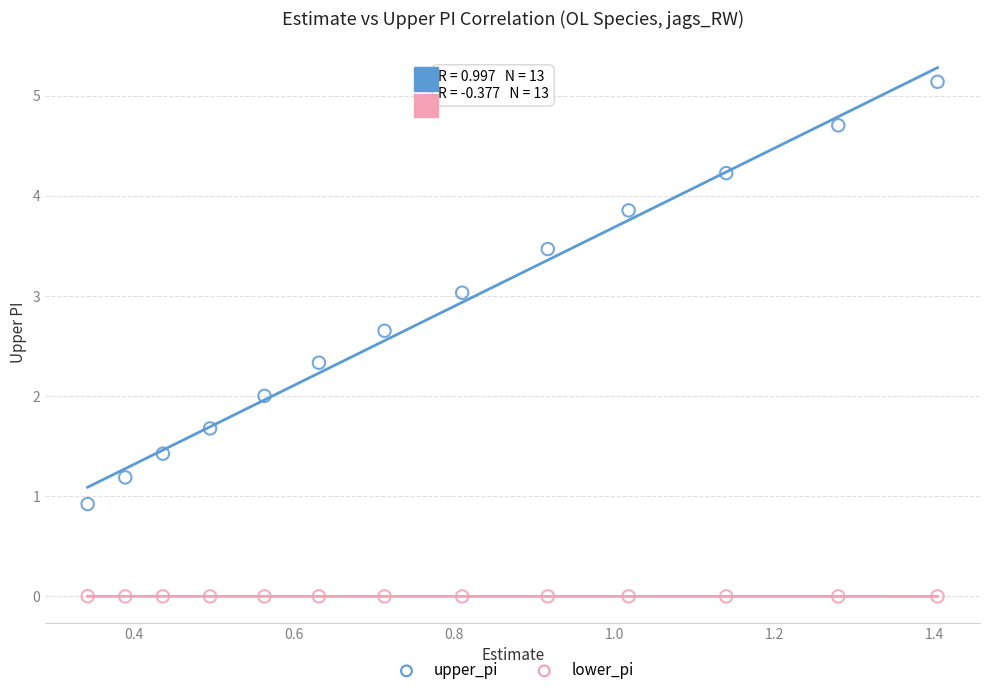

Which series has the largest Y range (max minus min)?

upper_pi